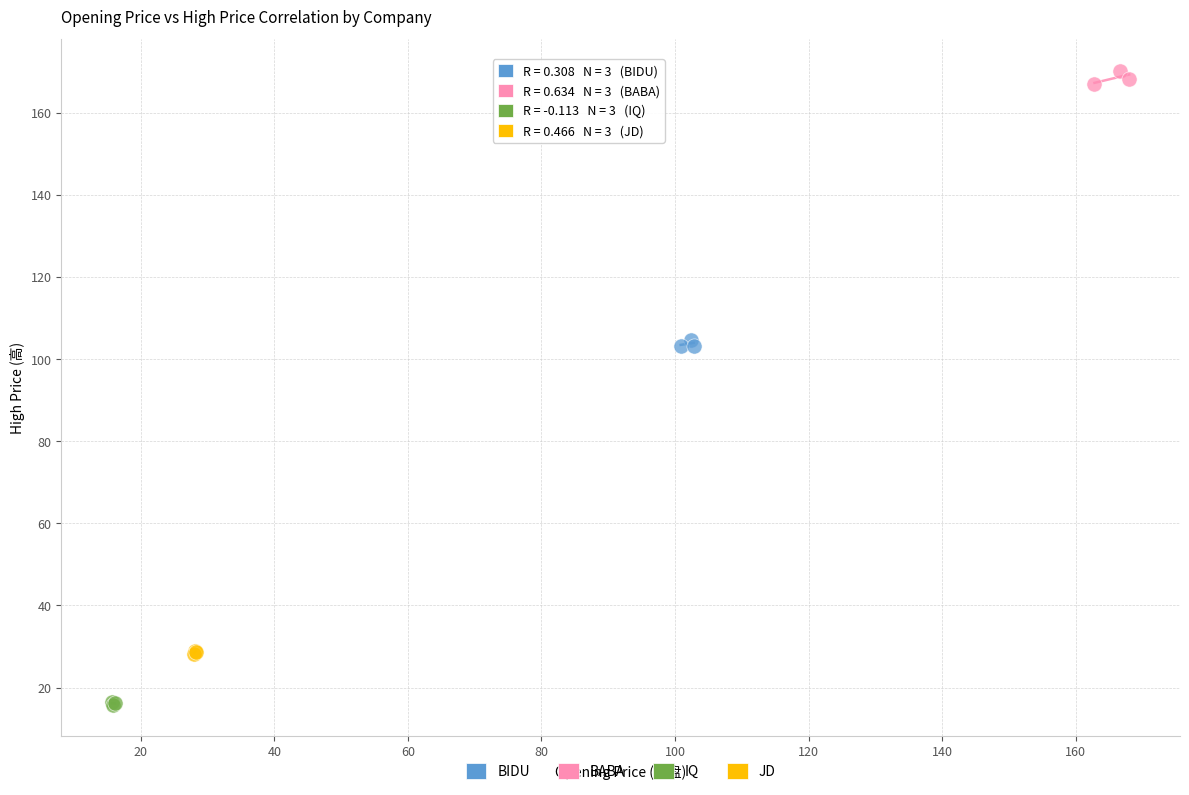

Which series contains the highest Y value?

BABA